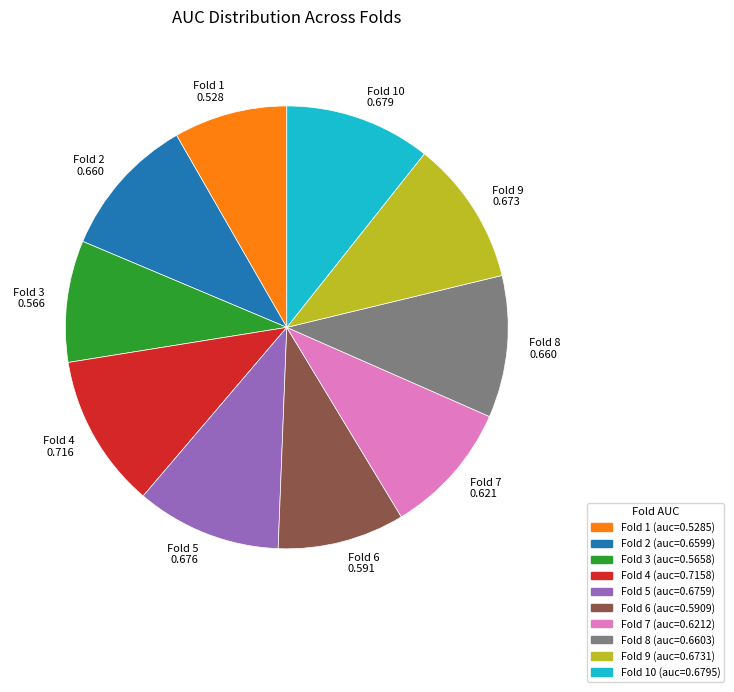

Is there any slice that represents more than half of the pie?

No